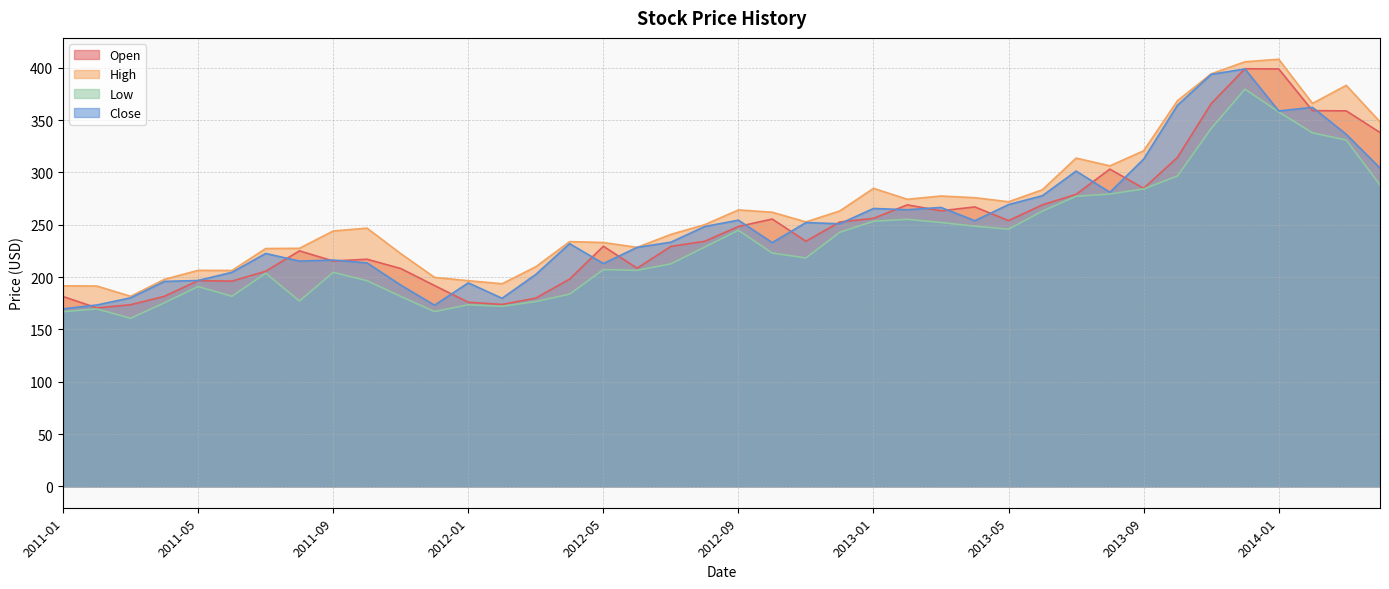

The value of High at 2011-09 is 423.5. True or false?

False